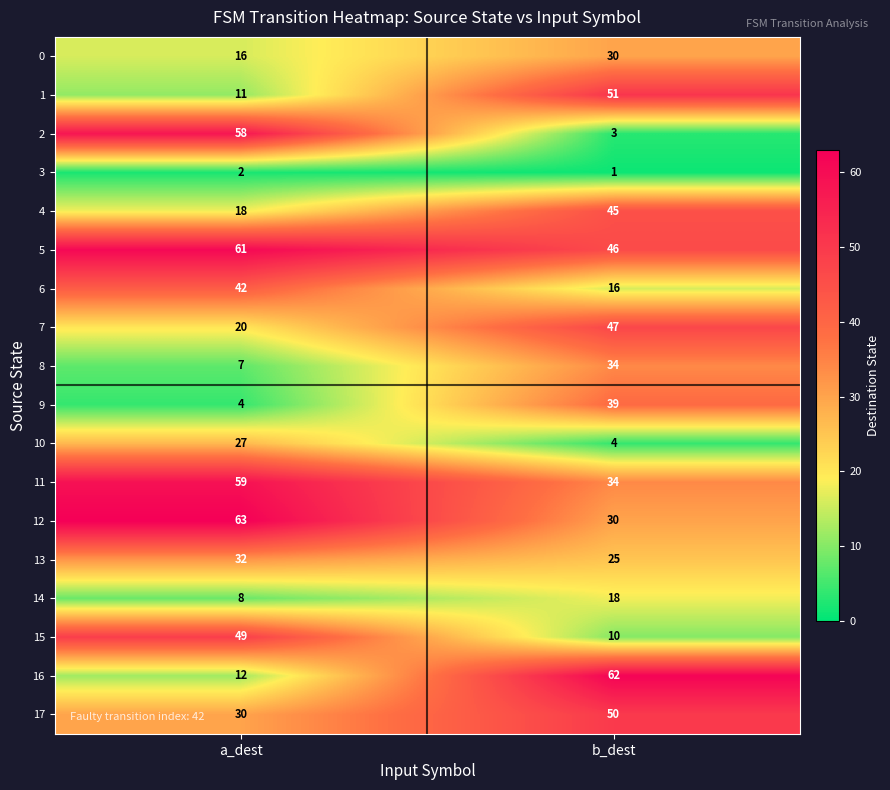

Where is 2 nearest to the value 30?

b_dest